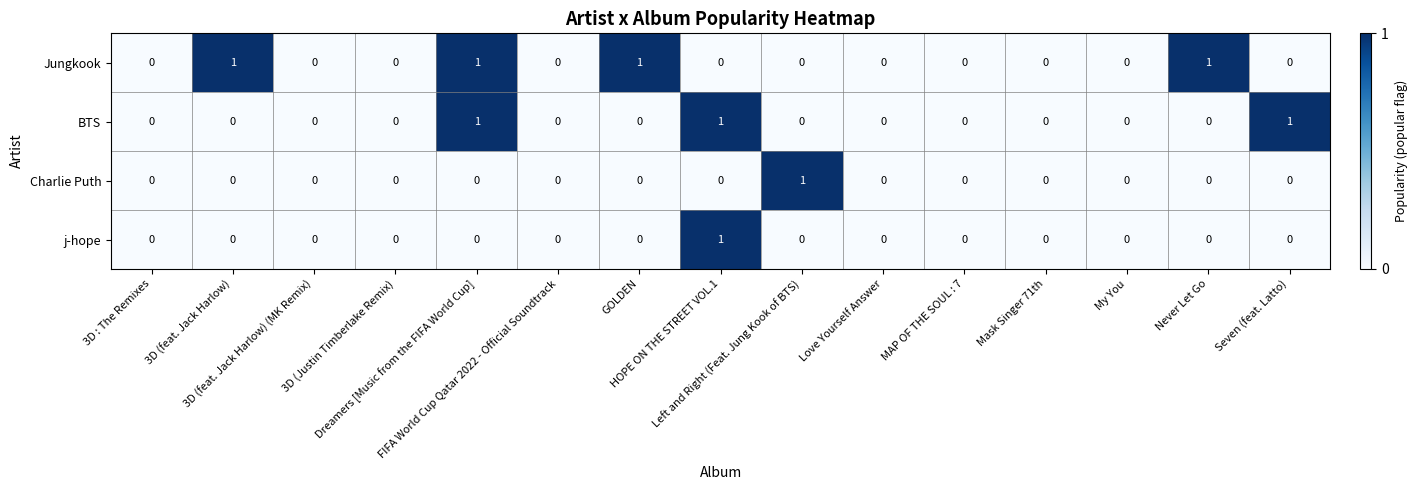

What is the sum of all BTS values?

3